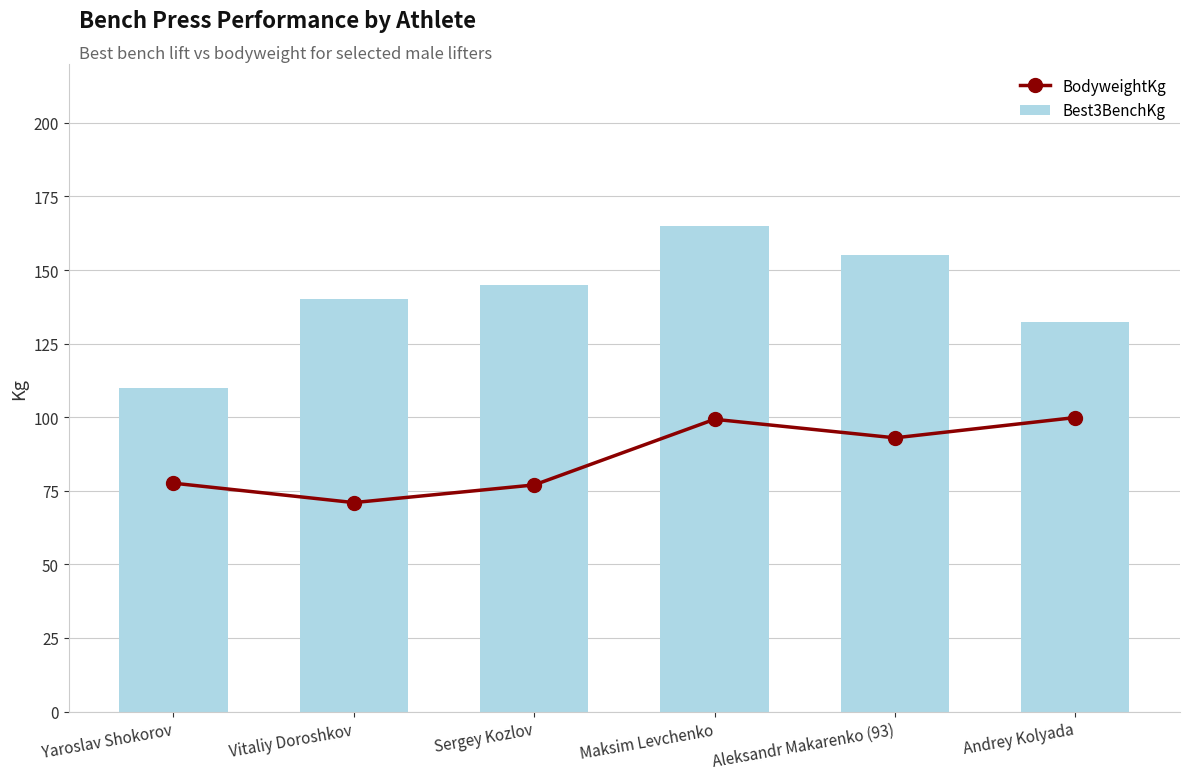

Rank the series by their maximum value, from highest to lowest.

Best3BenchKg, BodyweightKg